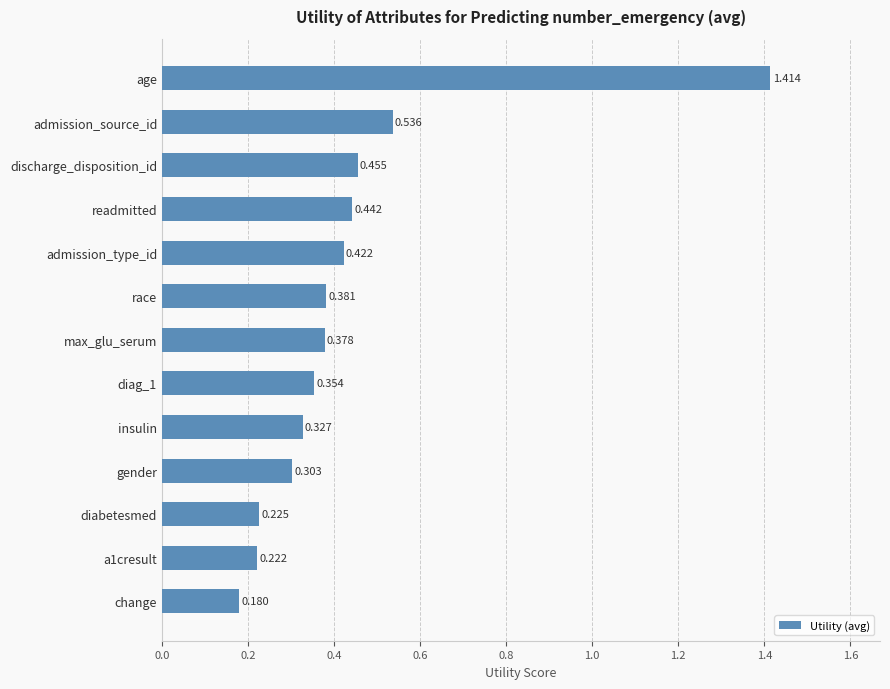

Between insulin and admission_type_id, which is larger?

admission_type_id